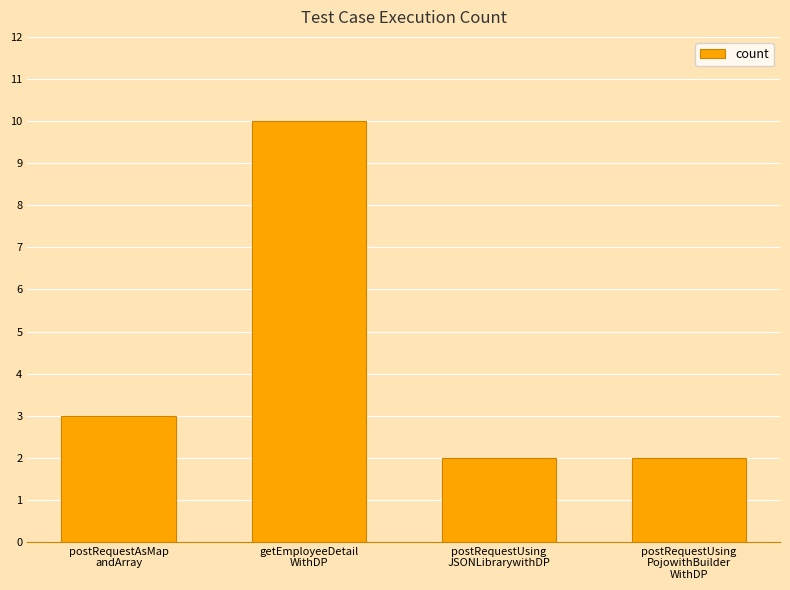

Are the bars grouped side by side (vs. stacked)?

No